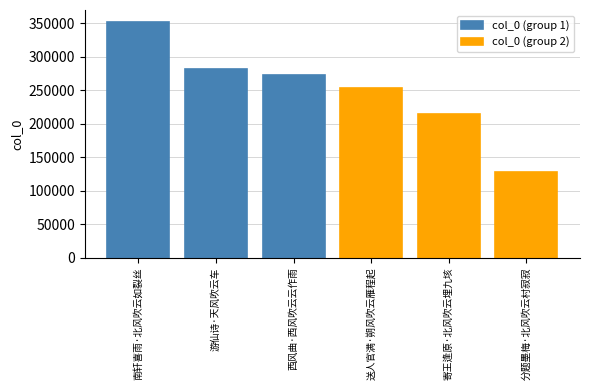

How many data points in col_0 (group 1) are above 281299?

1